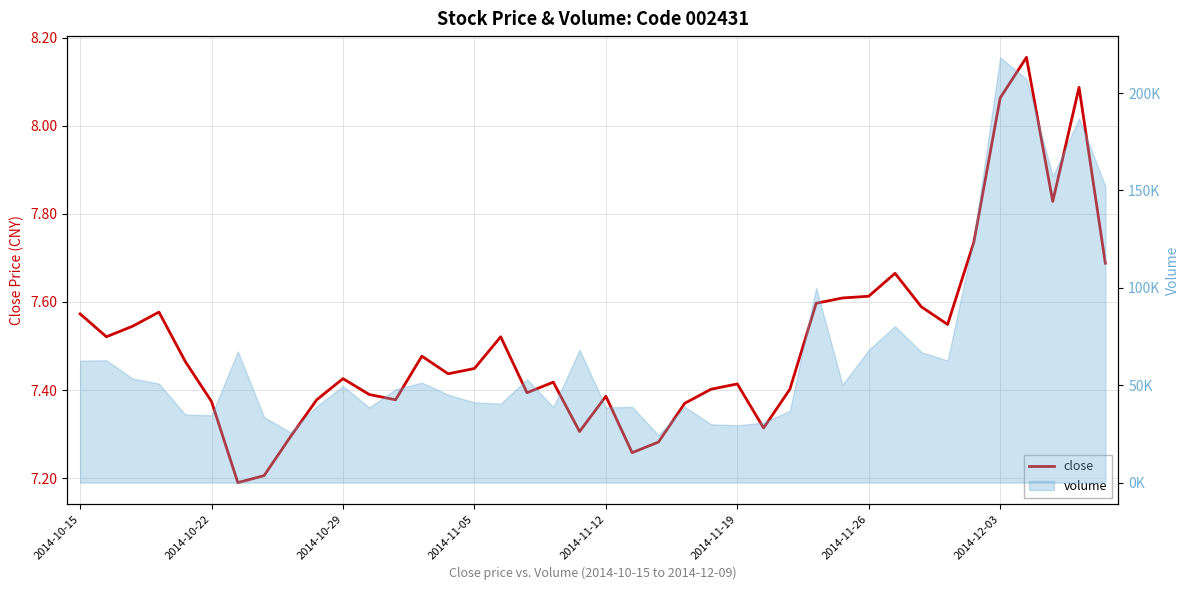

What position from the left is 2014-12-03?

8